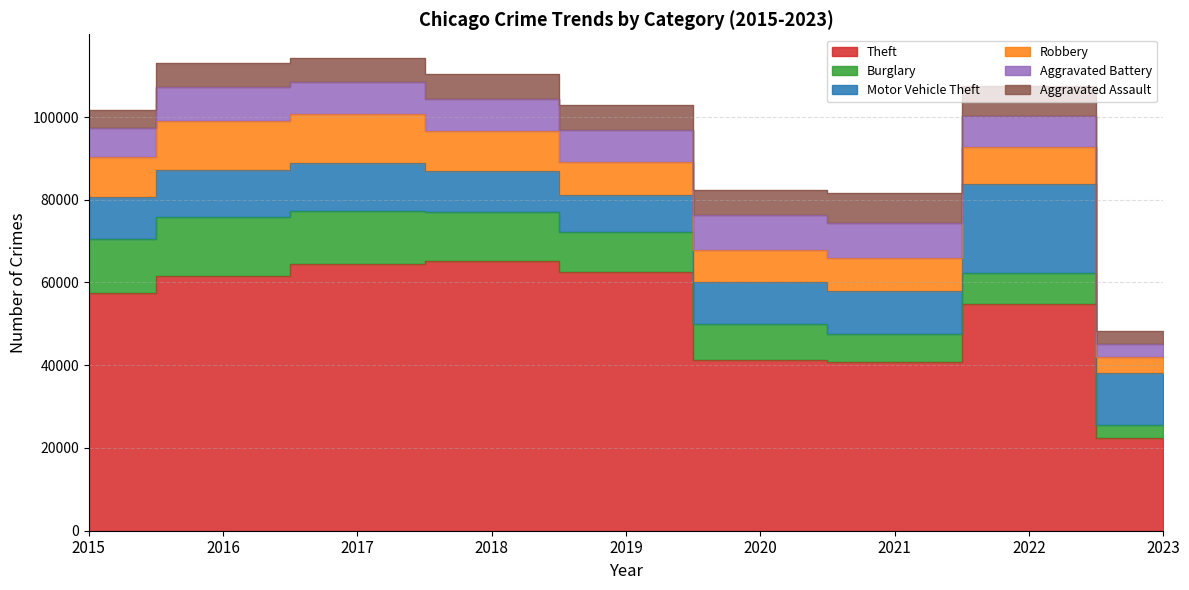

Rank the series at 2018 from lowest to highest value.

Aggravated Assault, Aggravated Battery, Robbery, Motor Vehicle Theft, Burglary, Theft